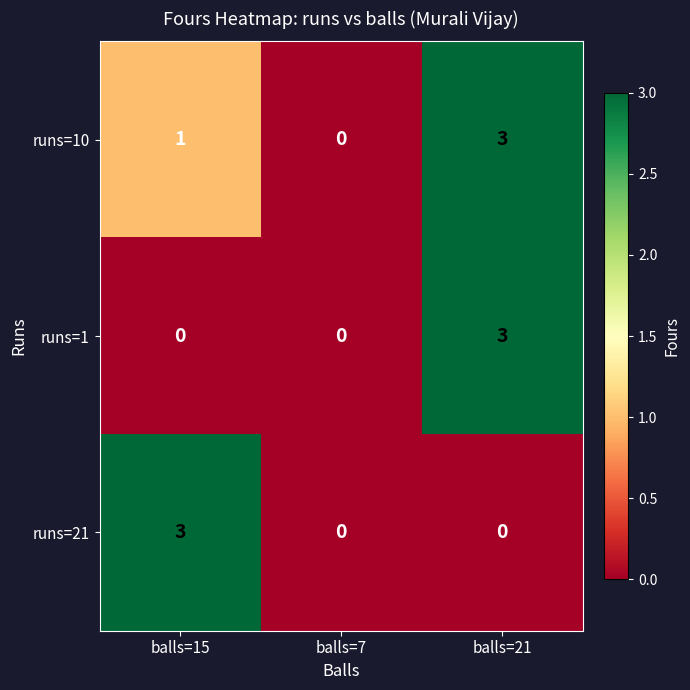

At which category is the sum across all series the highest?

balls=21